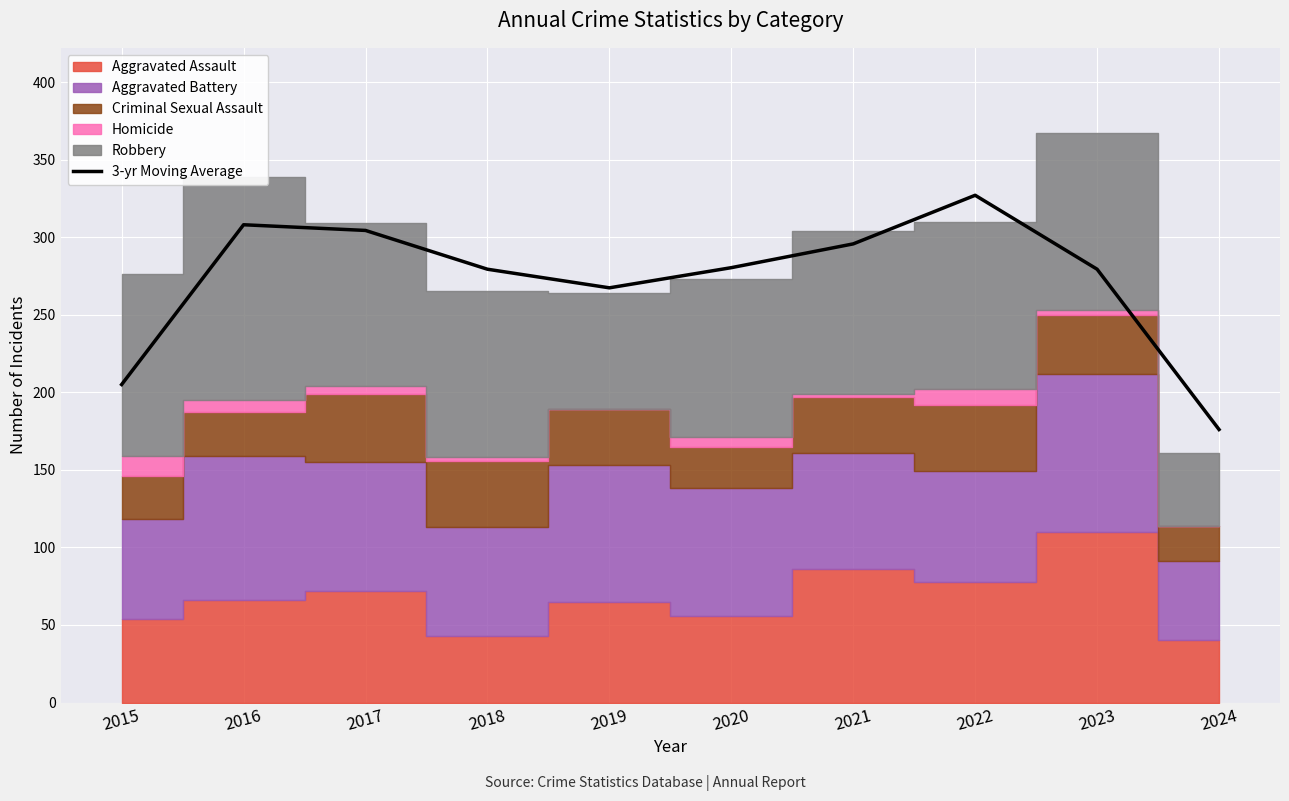

The 3-yr Moving Average series shows 473.0 at 2020. True or false?

False